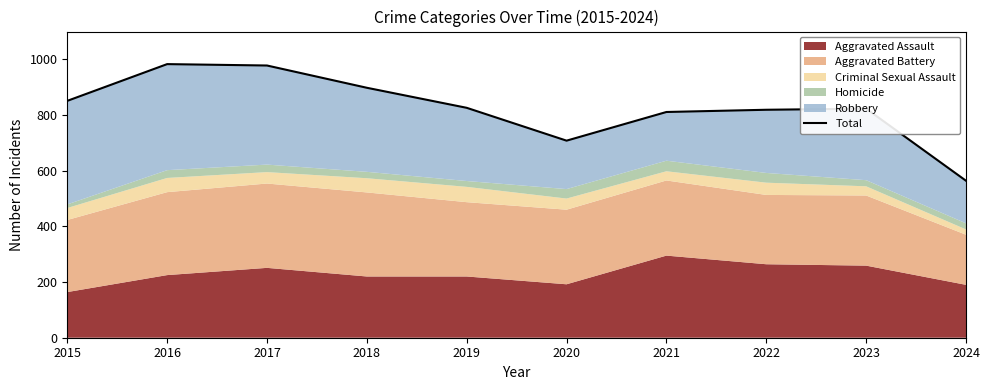

Does the chart display data point markers on the line(s)?

No